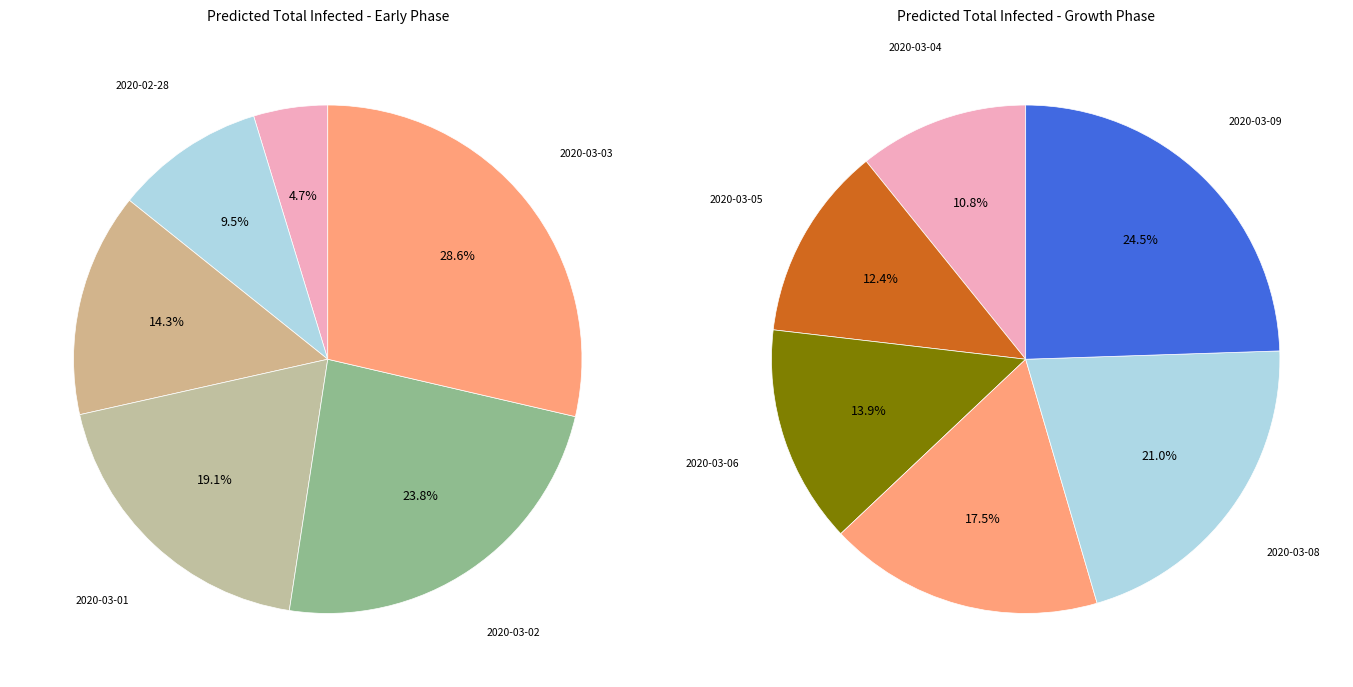

Is there a majority slice in this chart?

No